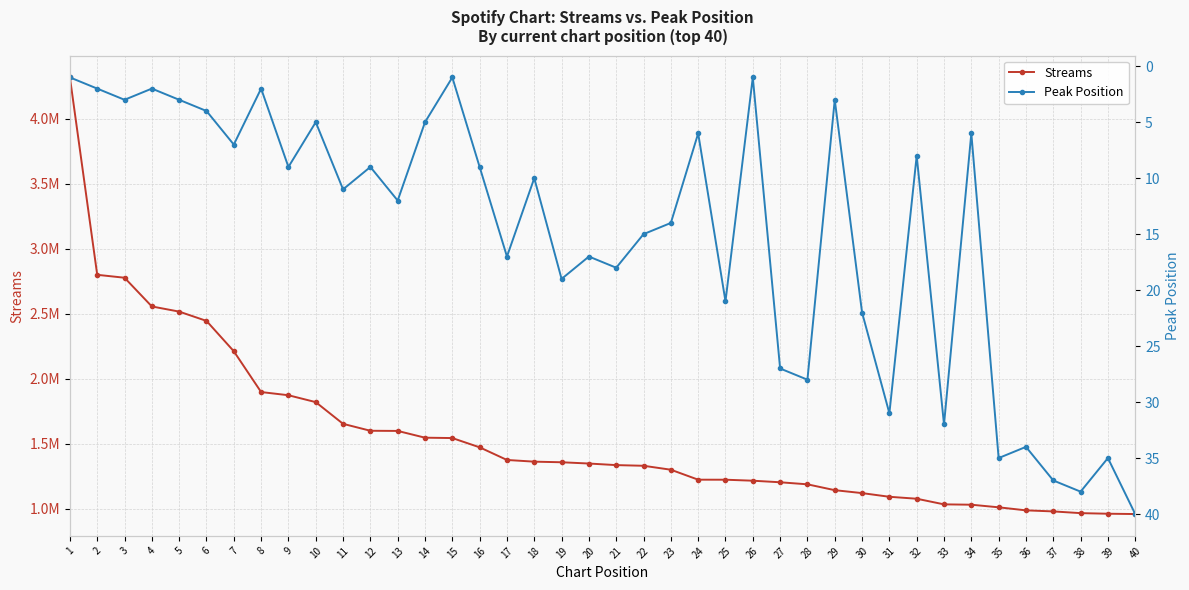

List the series in order of their peak value, lowest first.

Peak Position, Streams